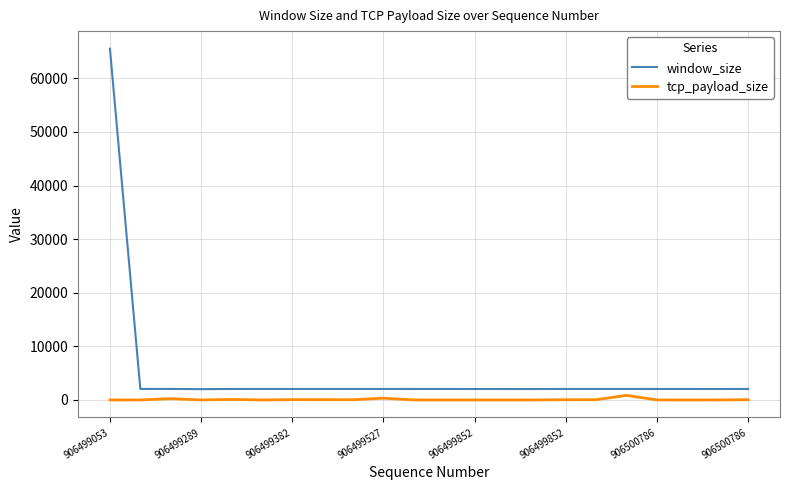

Which series has the widest spread of values?

window_size